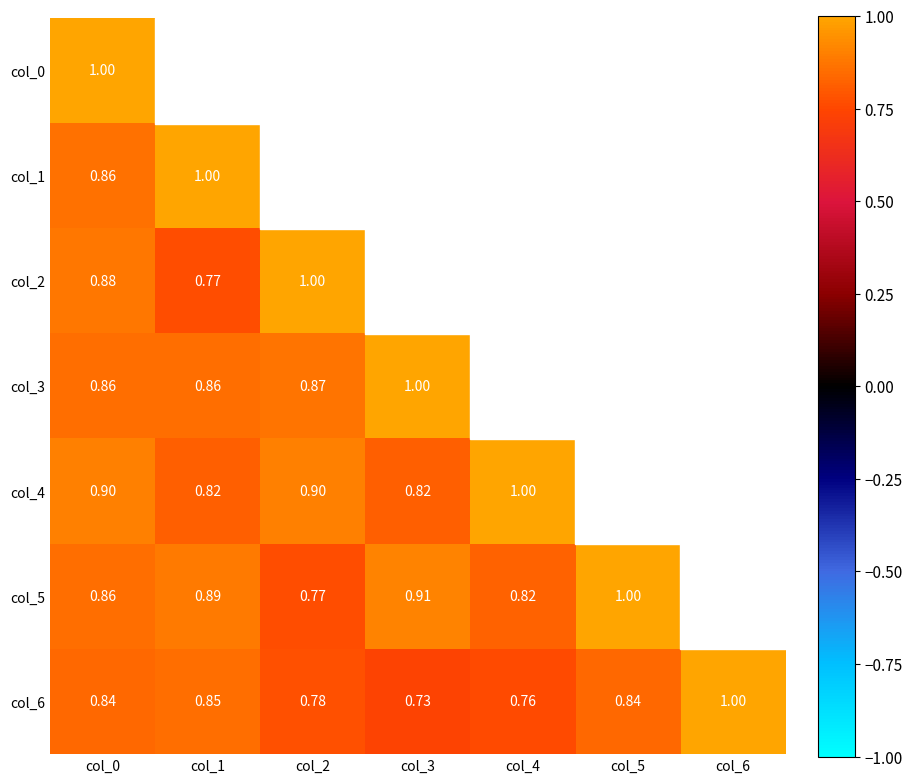

The value of col_2 at col_0 is 0.9. True or false?

True